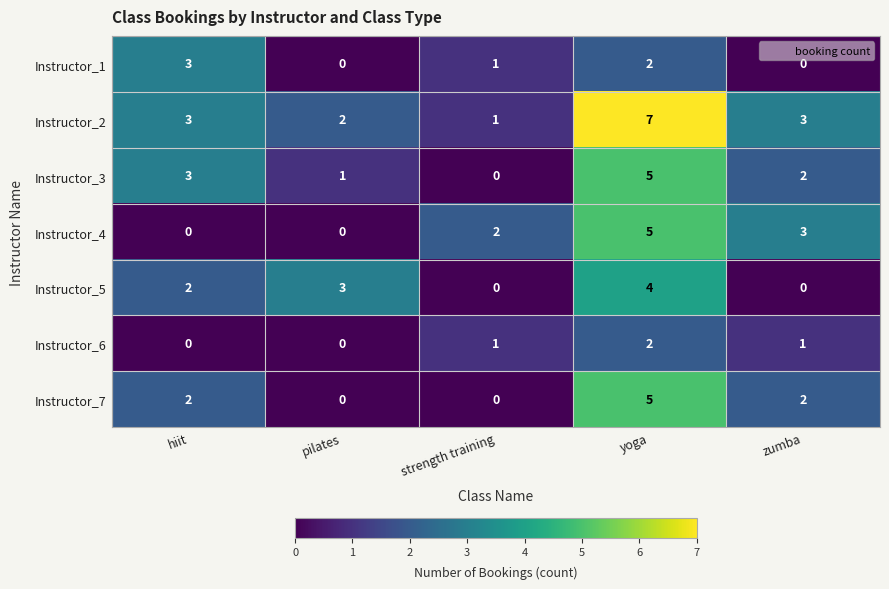

What is the total value across all series at yoga?

30